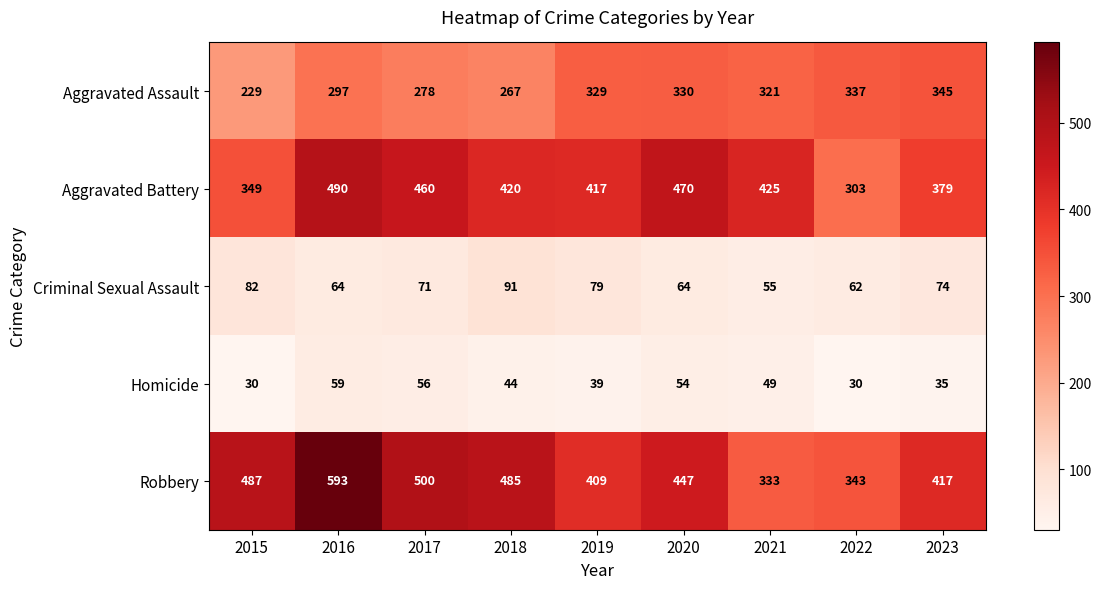

Is it true that Homicide equals 30 at 2015?

True